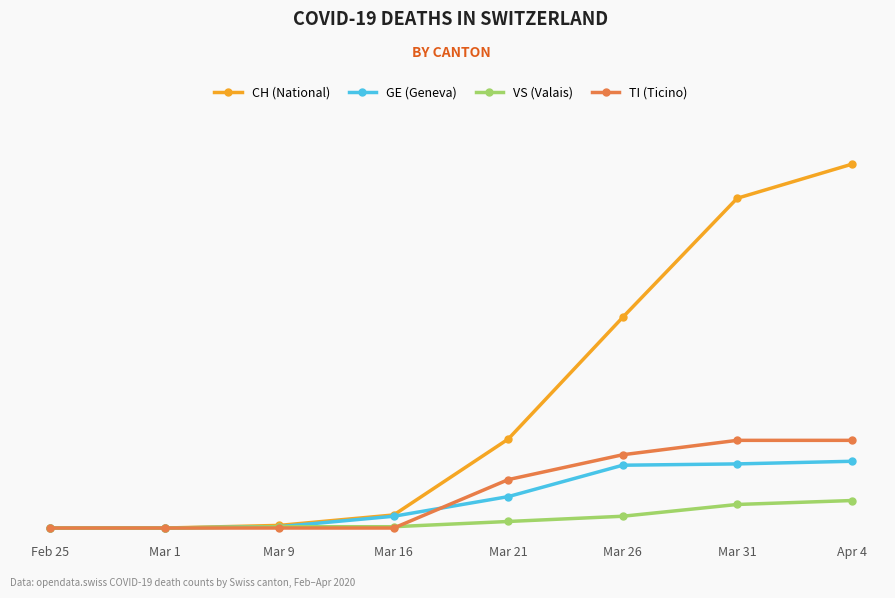

Is it true that TI (Ticino) equals 67 at Mar 31?

True